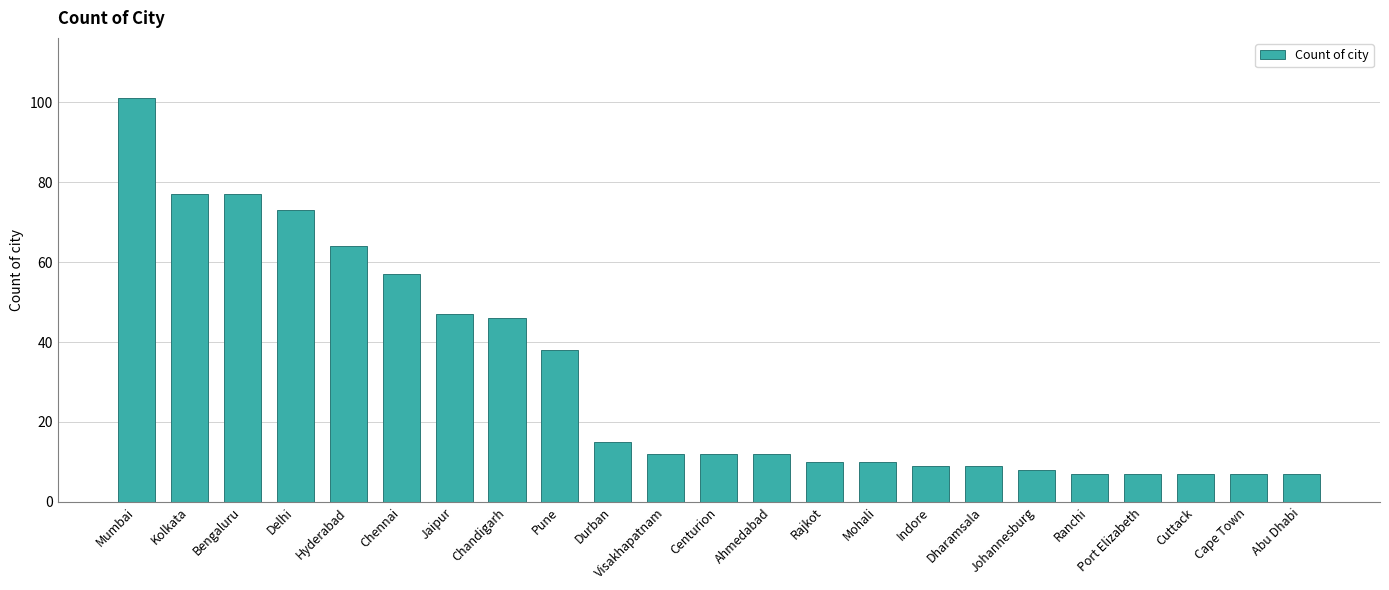

Approximately how many times larger is the value at Durban compared to Port Elizabeth?

2.1